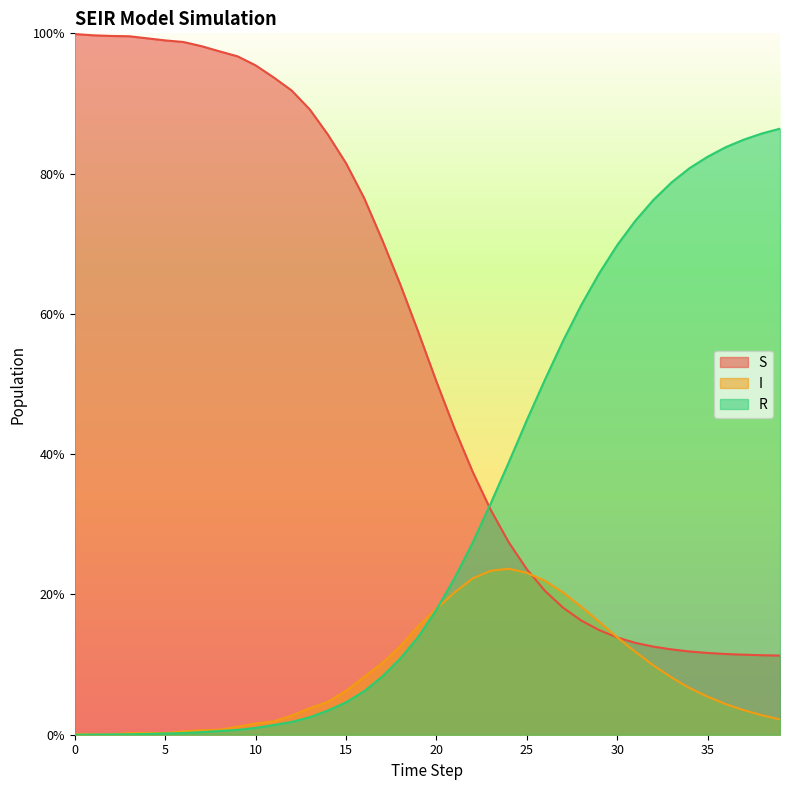

At 8, list the series in order from largest to smallest.

S, I, R